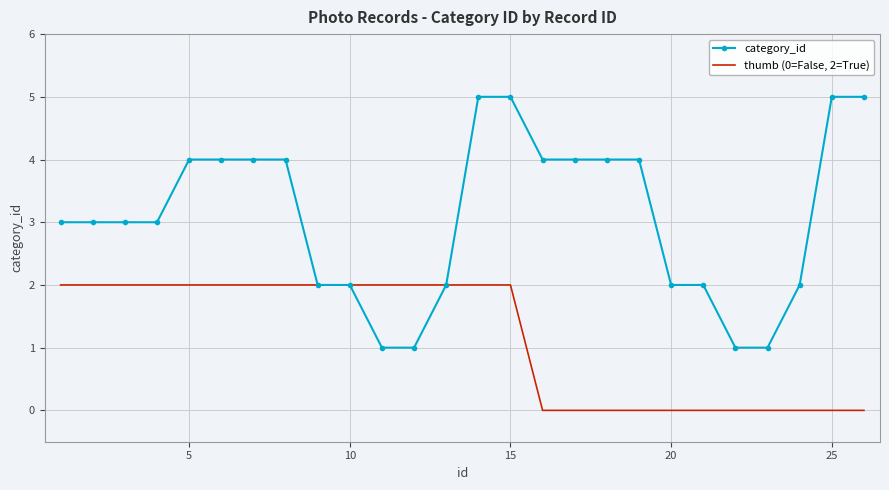

Which series has the largest range (max minus min)?

category_id